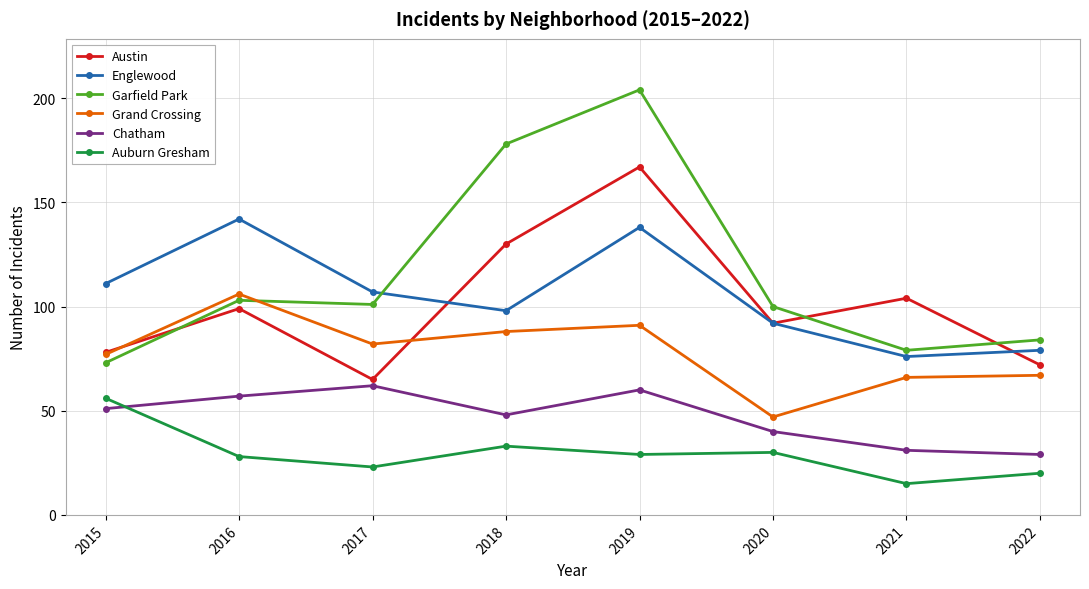

True or false: Englewood and Auburn Gresham intersect in this chart.

False